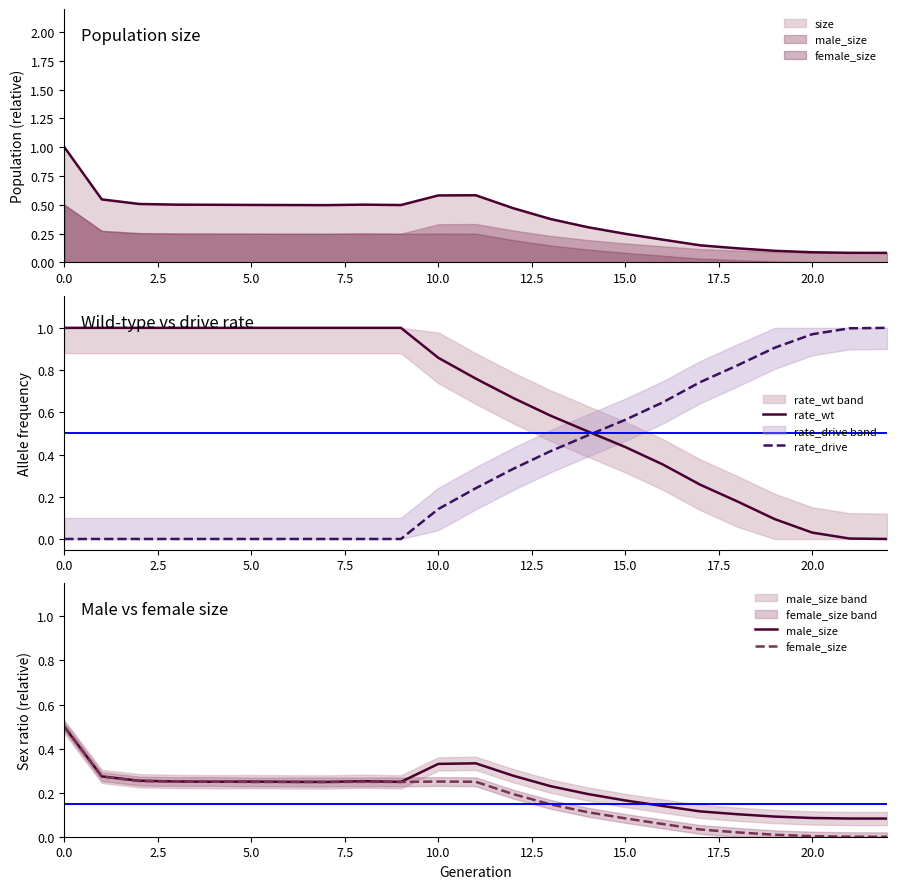

Count the number of categories in the chart.

23